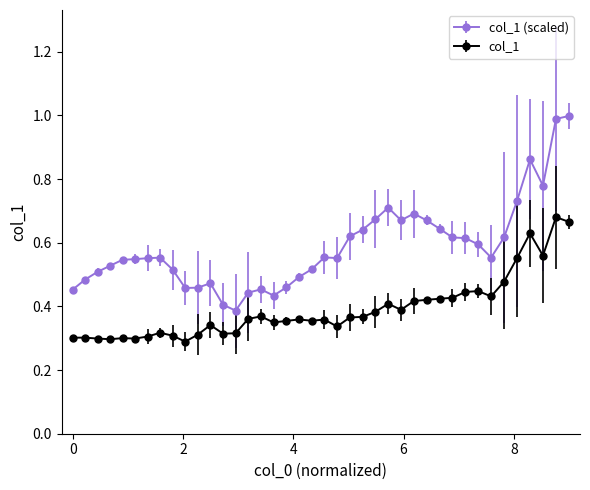

Which series has the widest spread of values?

col_1 (scaled)